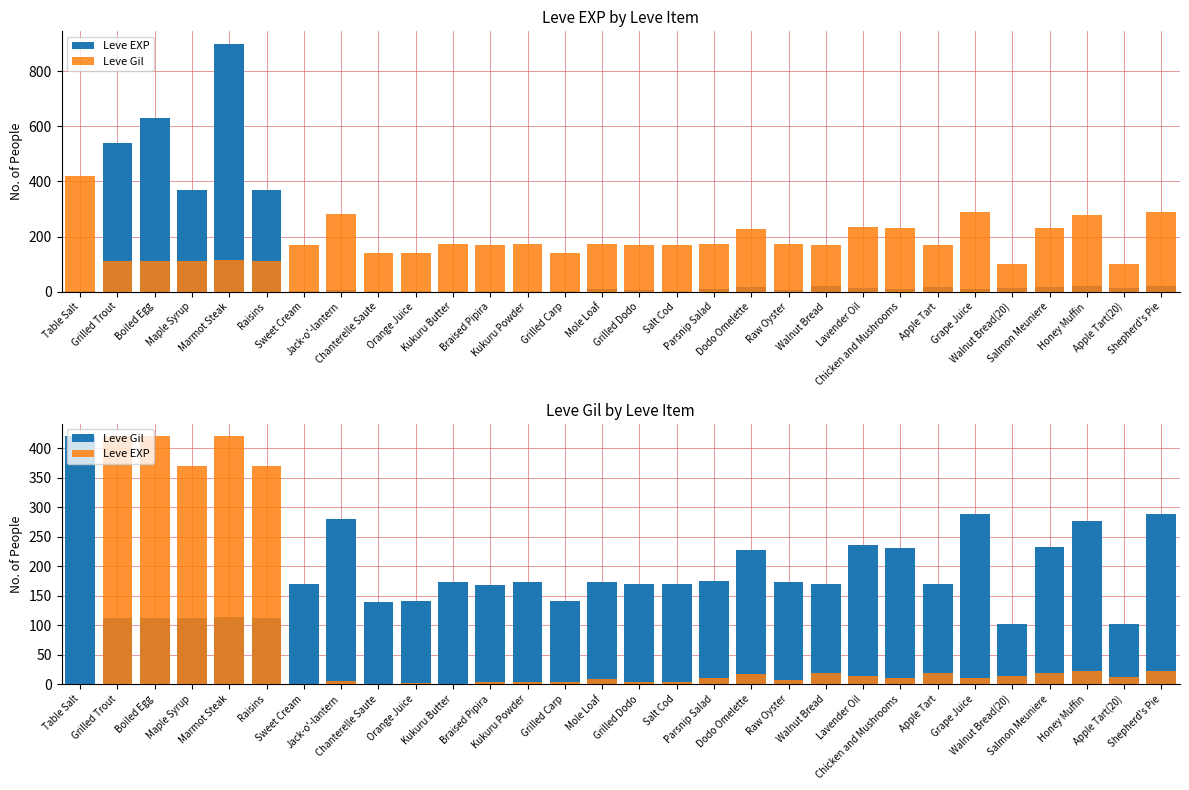

True or false: Leve Gil has a value of 164 at Marmot Steak.

False